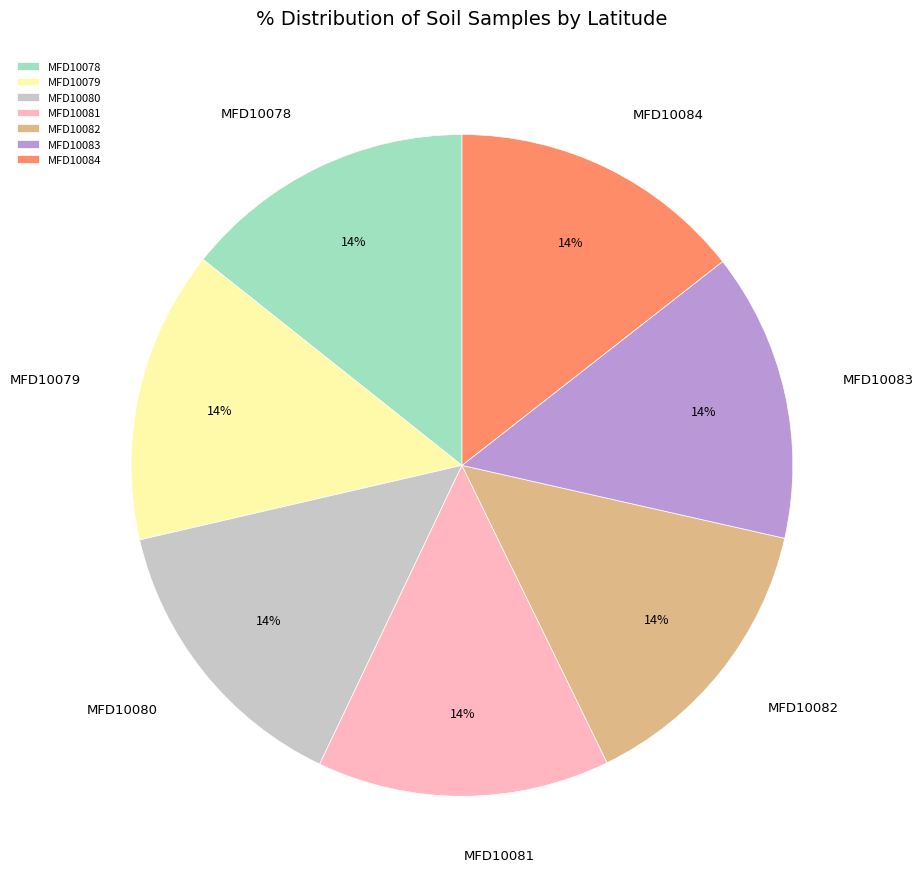

Is the sum of MFD10083 and MFD10084 greater than half?

No